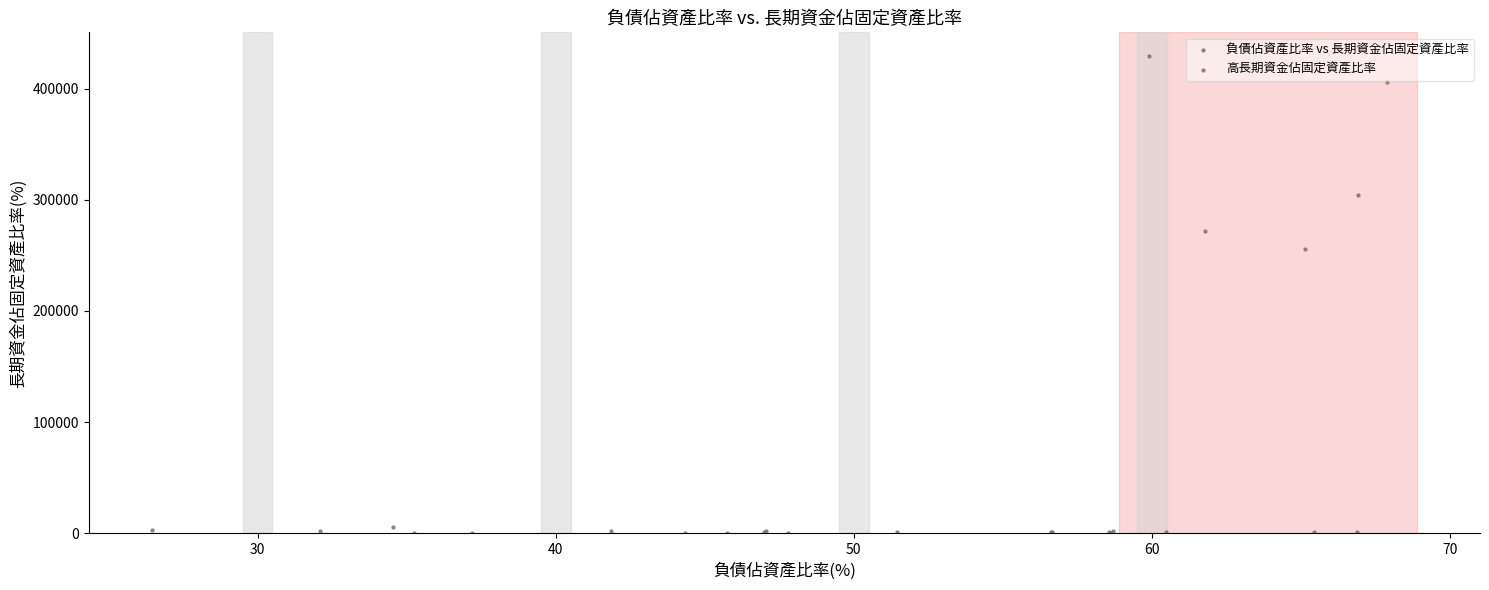

What are all the series names shown in the legend?

負債佔資產比率 vs 長期資金佔固定資產比率, 高長期資金佔固定資產比率